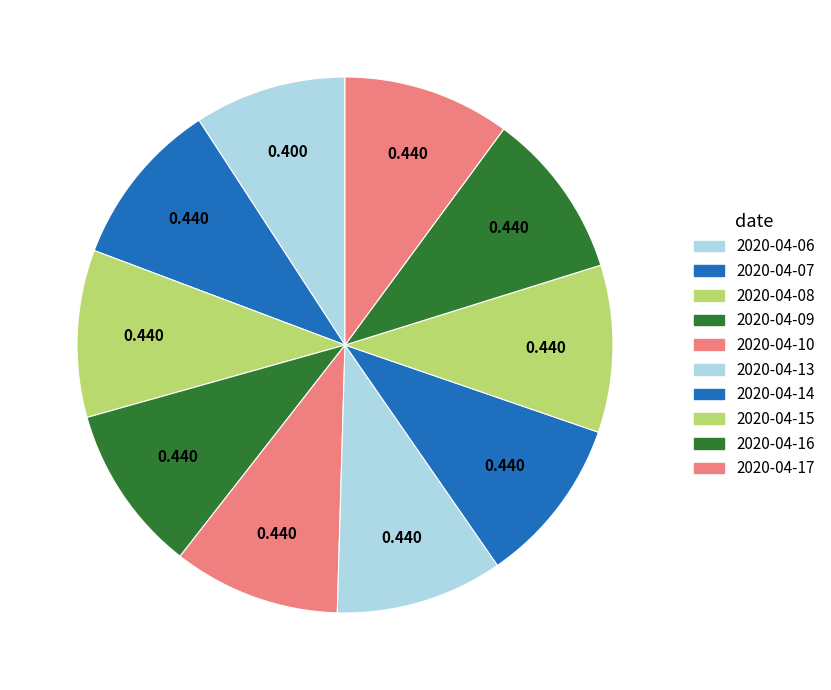

How many slices are in this pie chart?

10